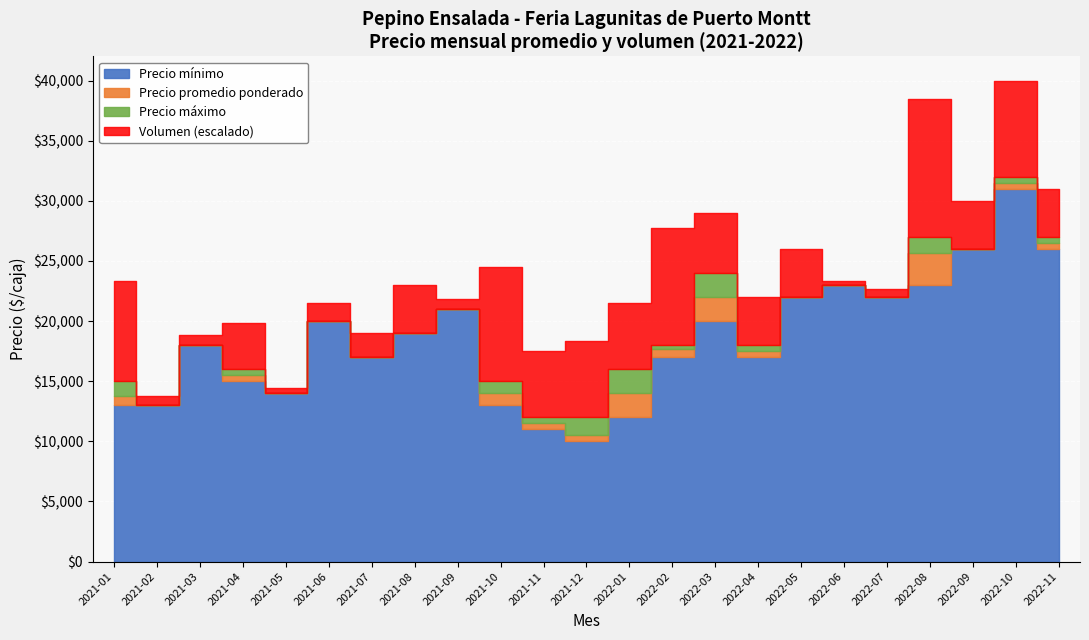

The Volumen series shows 966 at 2022-01. True or false?

False